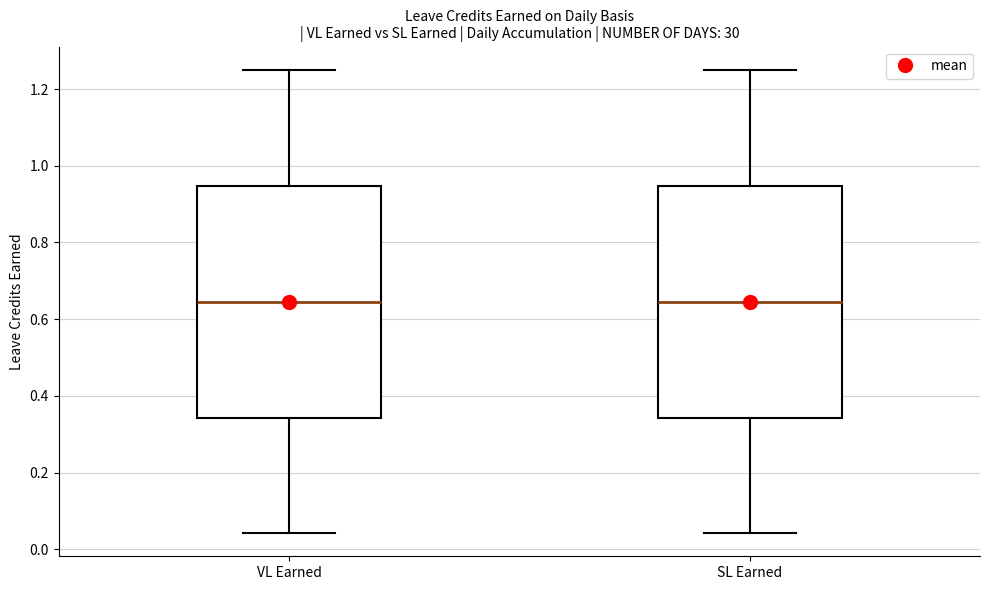

Reading left to right, read every box against the y-axis: the position of its median line, the range the box covers, and the ends of its whiskers. The values are not printed on the chart, so give them approximately, as read against the axis.

VL Earned: median 0.64, box 0.34 to 0.94, whiskers 0.04 to 1.26
SL Earned: median 0.64, box 0.34 to 0.94, whiskers 0.04 to 1.26